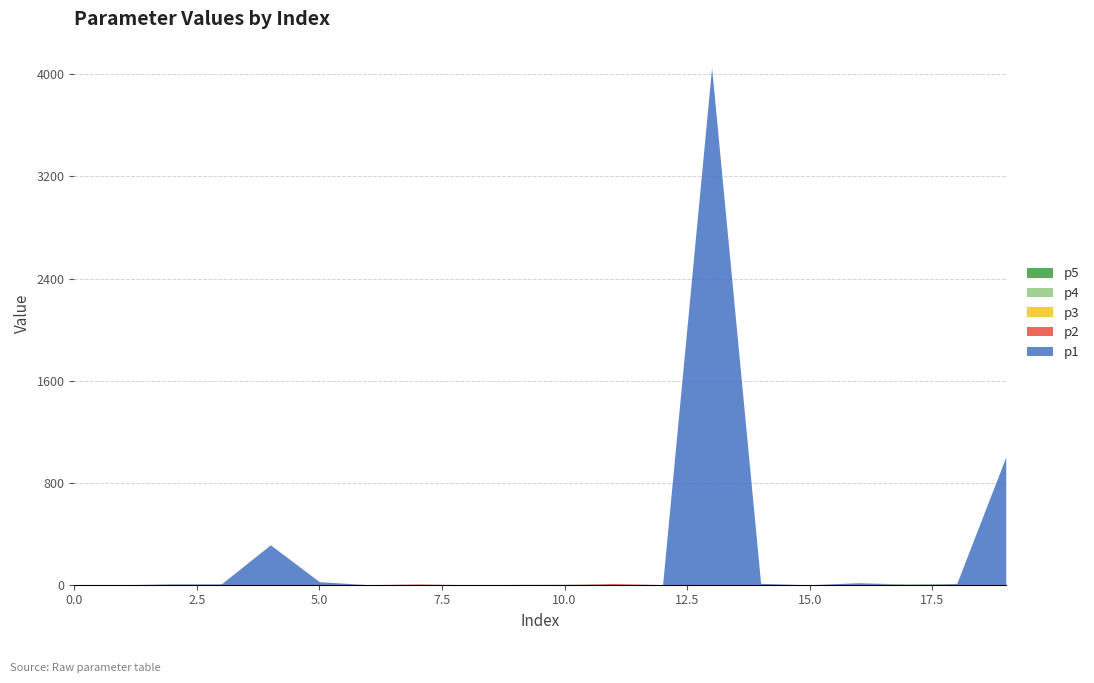

Between 8 and 17, which is larger?

8